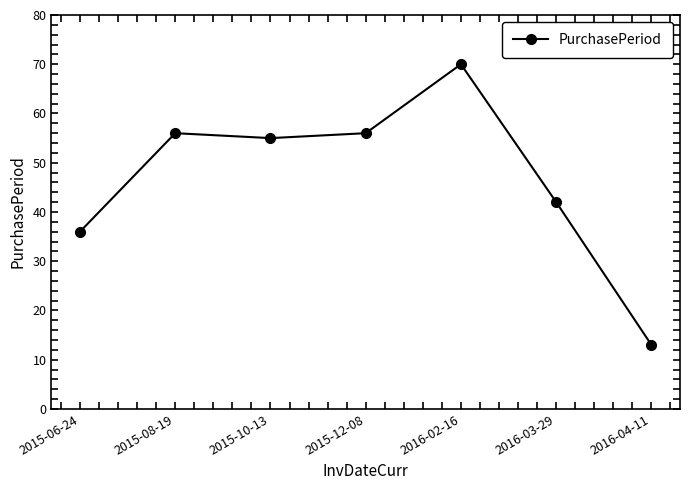

The chart shows a value of 19 at 2016-04-11. True or false?

False